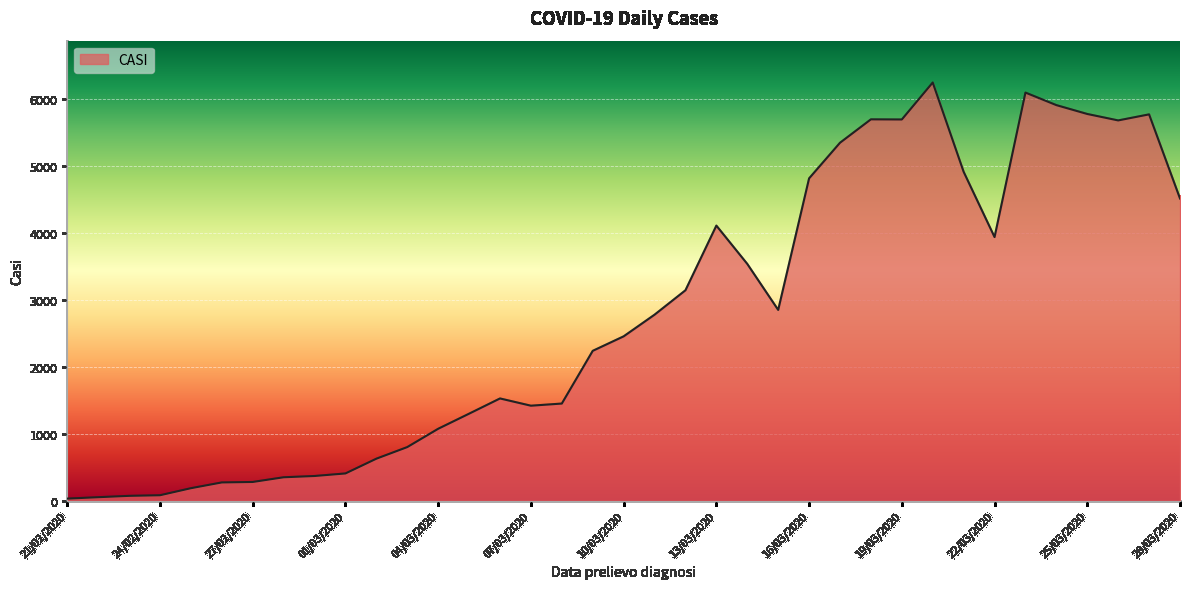

What is the maximum value shown in the chart?

6239